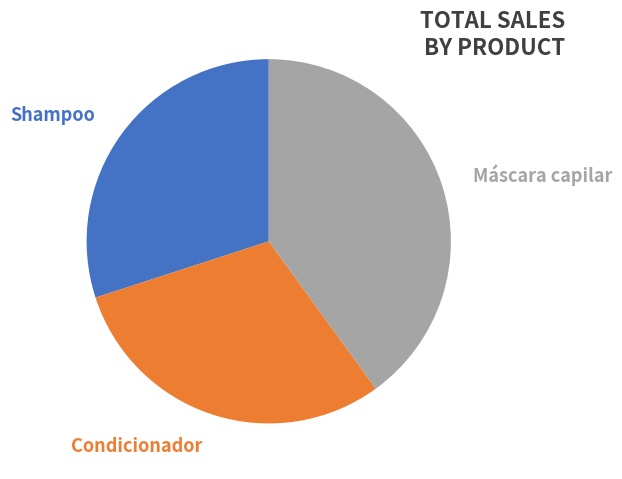

Is it true that Condicionador is 36% of the pie?

False